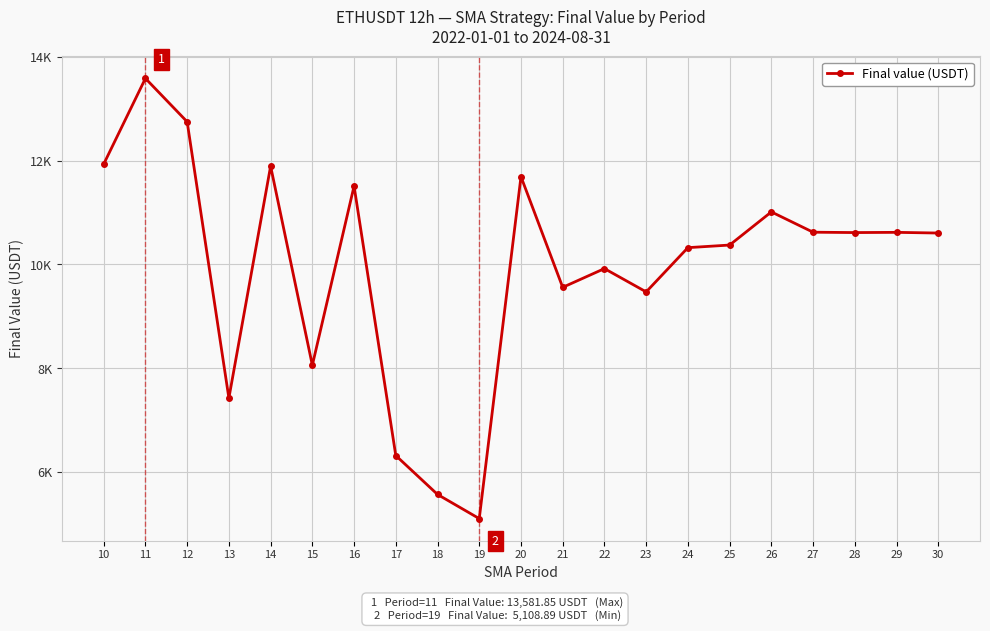

Approximately how many times larger is the value at 20 compared to 22?

1.2